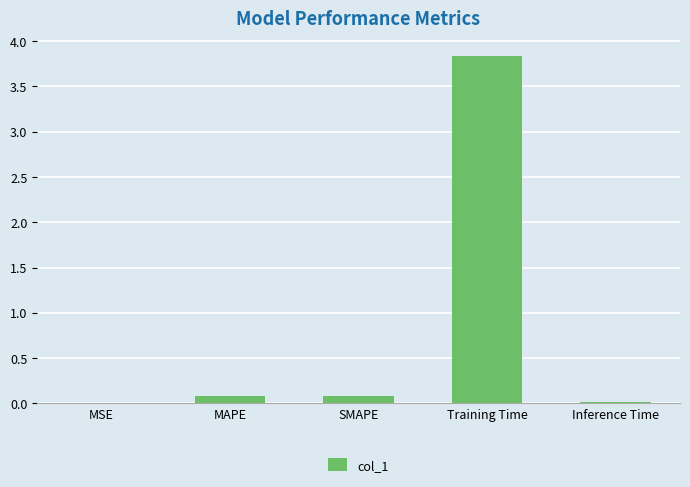

What is the sum of all values?

4.0